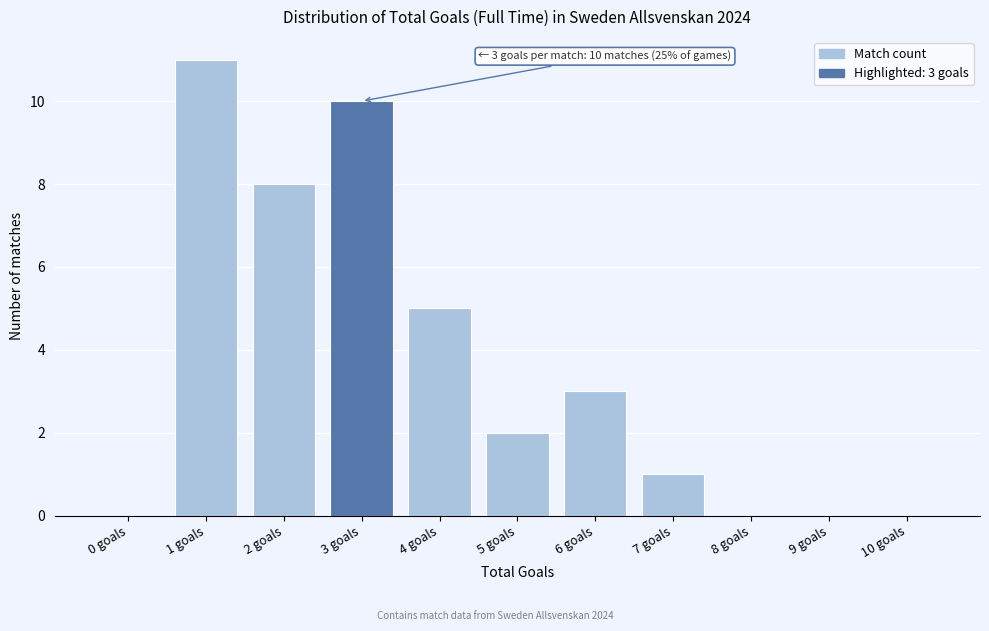

Reading left to right, extract all data points from this chart.

0 goals=0	1 goals=11	2 goals=8	3 goals=10	4 goals=5	5 goals=2	6 goals=3	7 goals=1	8 goals=0	9 goals=0	10 goals=0